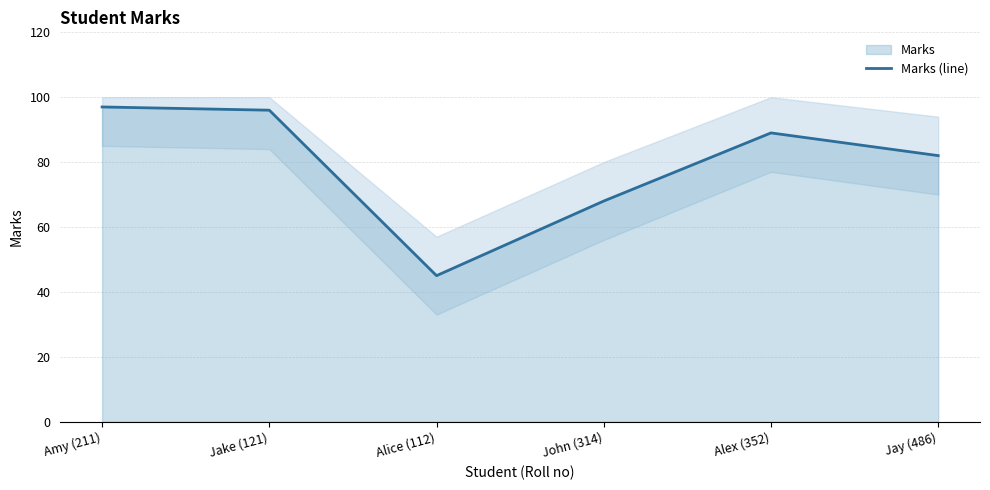

At which category does the chart reach its minimum across all series?

Alice (112)